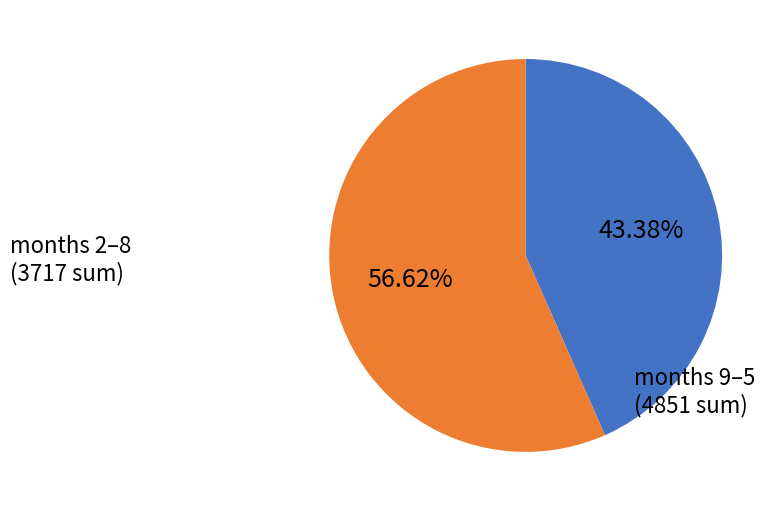

Is there any slice that represents more than half of the pie?

Yes